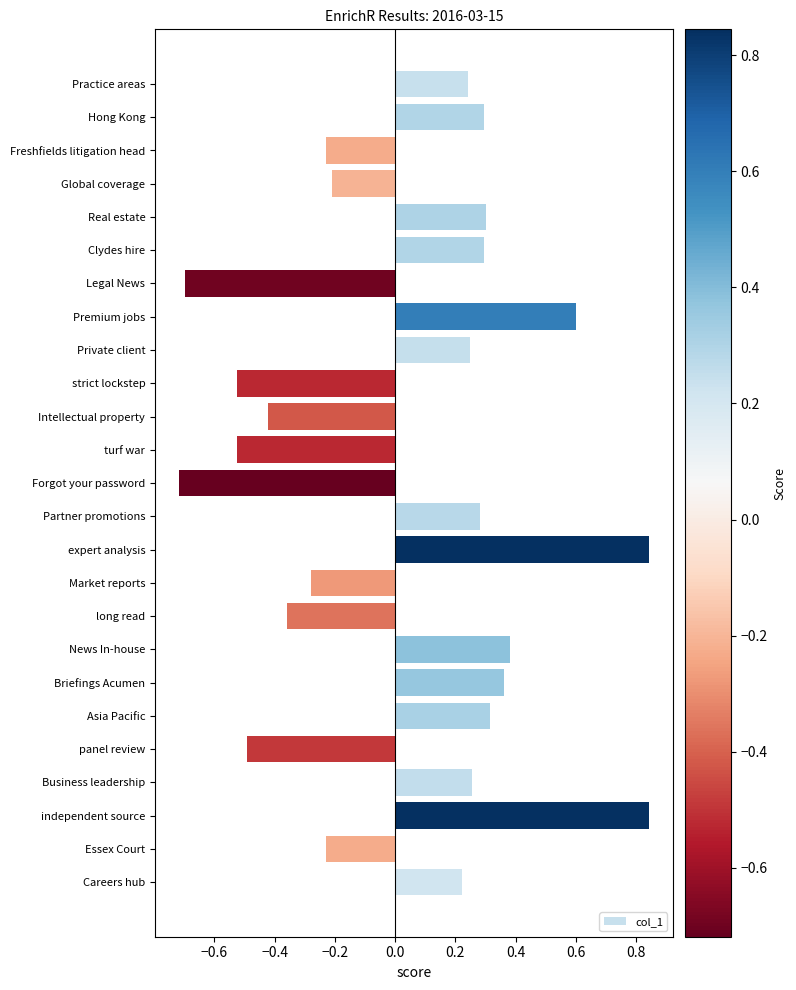

How many bars are there in total?

25